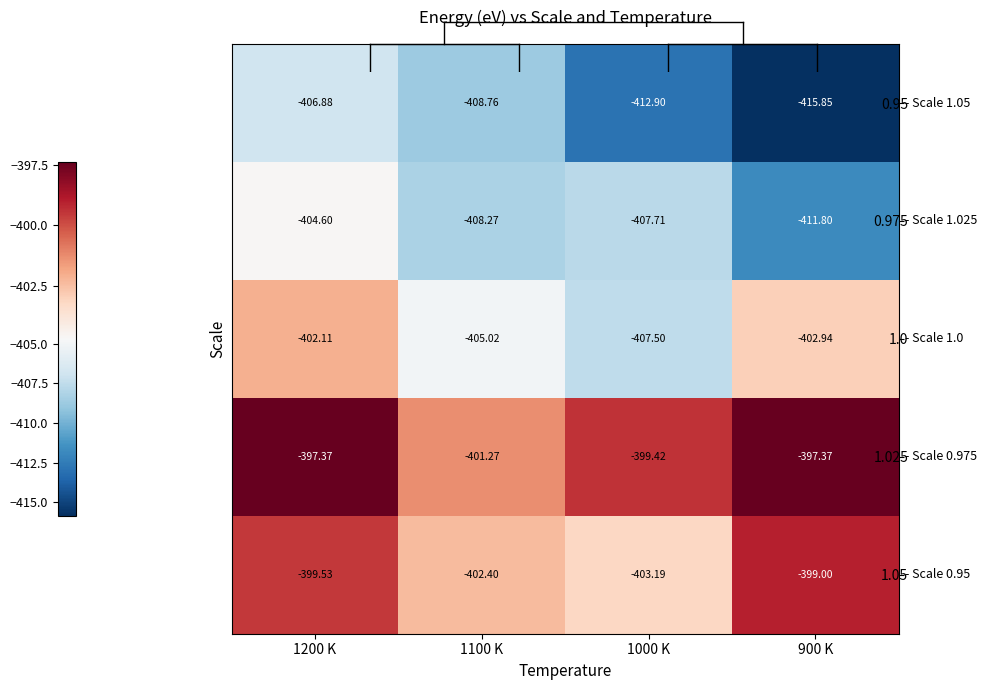

At which category is the sum across all series the highest?

1200 K